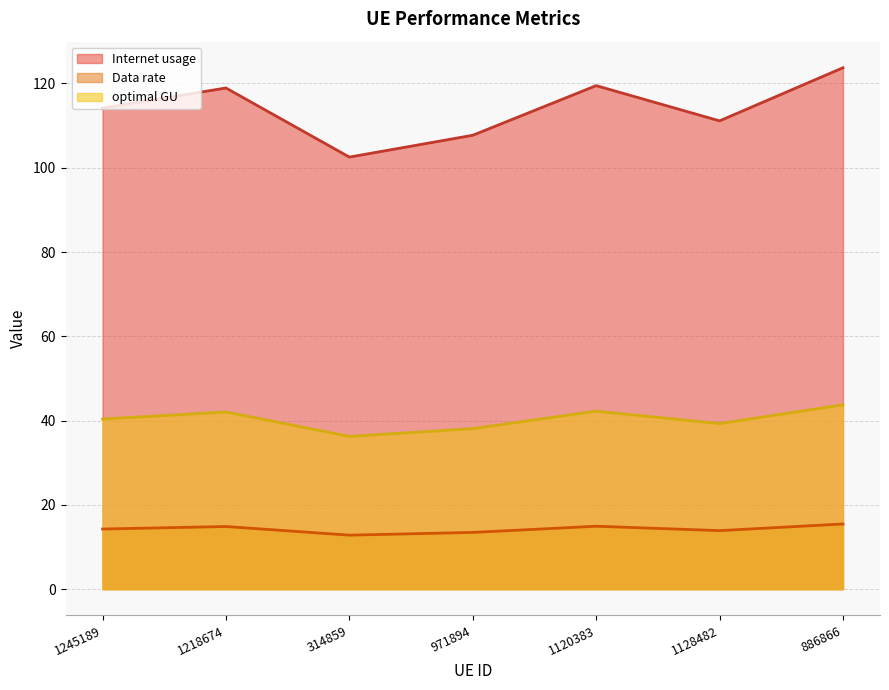

Does the chart display data point markers on the line(s)?

No